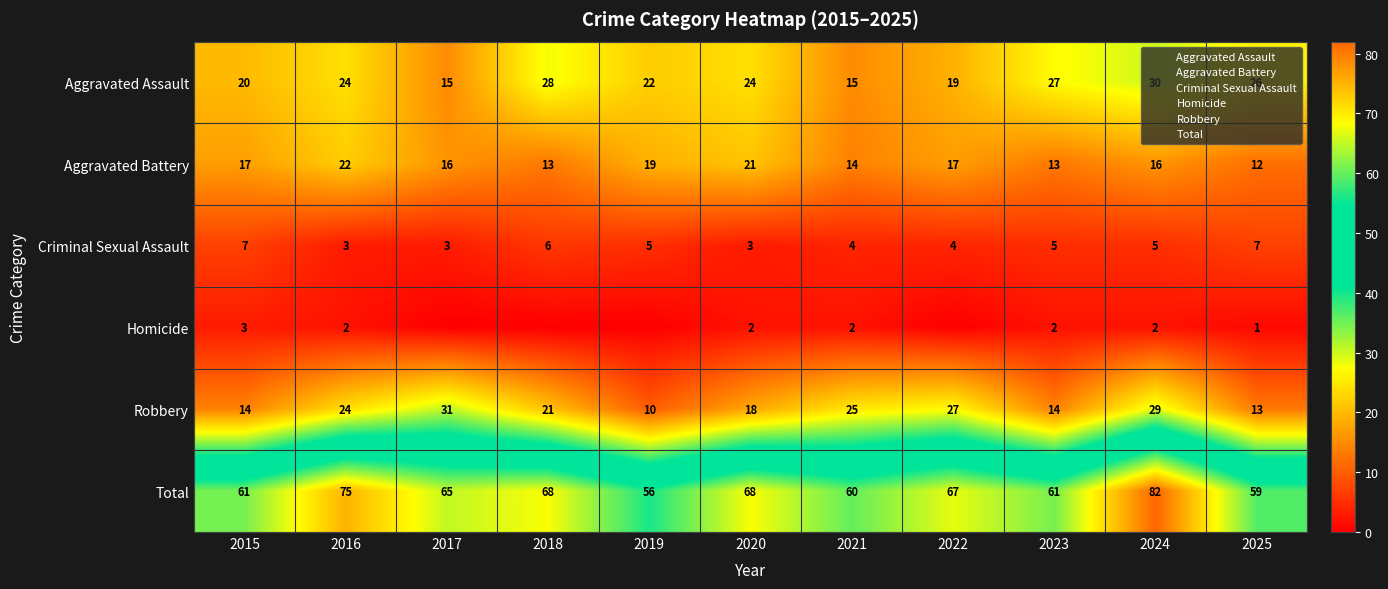

What is the difference between the maximum and second lowest values in the Homicide series?

3